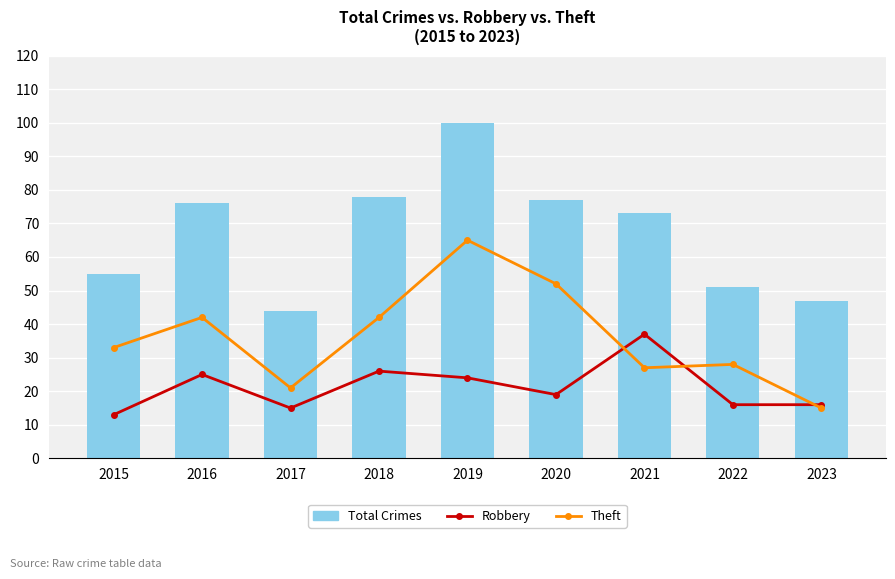

The Robbery series shows 43 at 2018. True or false?

False